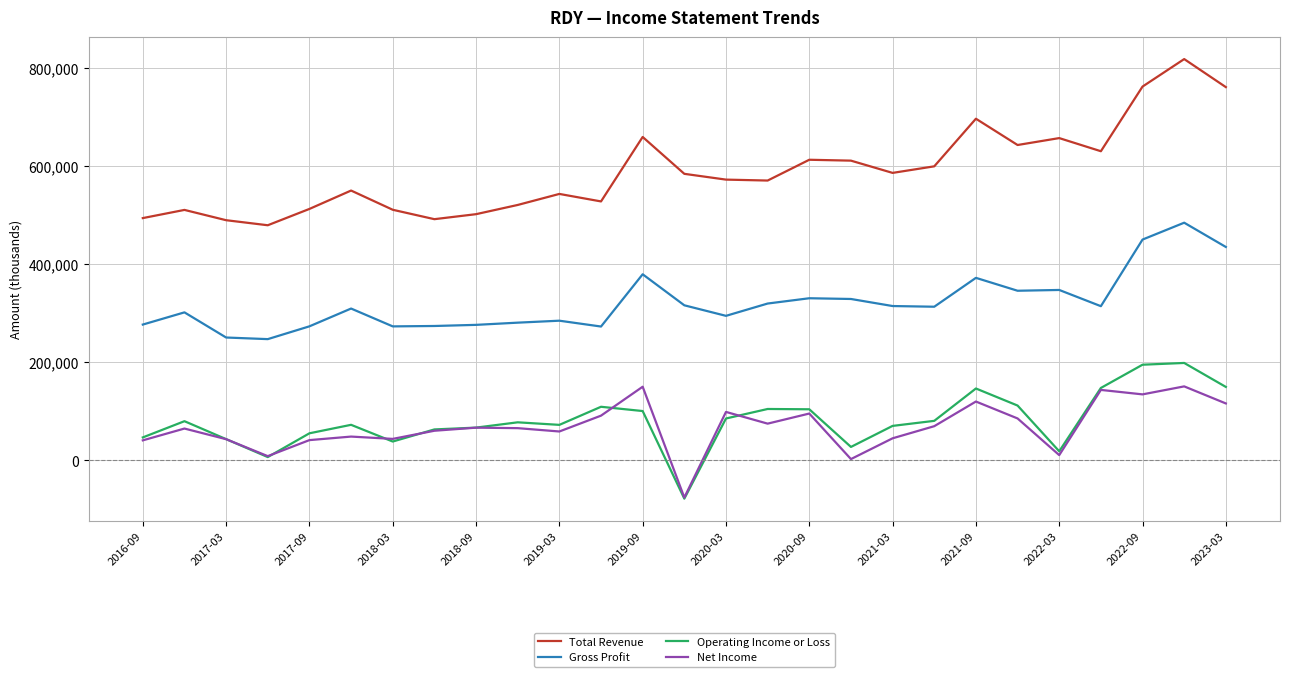

Count the number of data series in this chart.

4